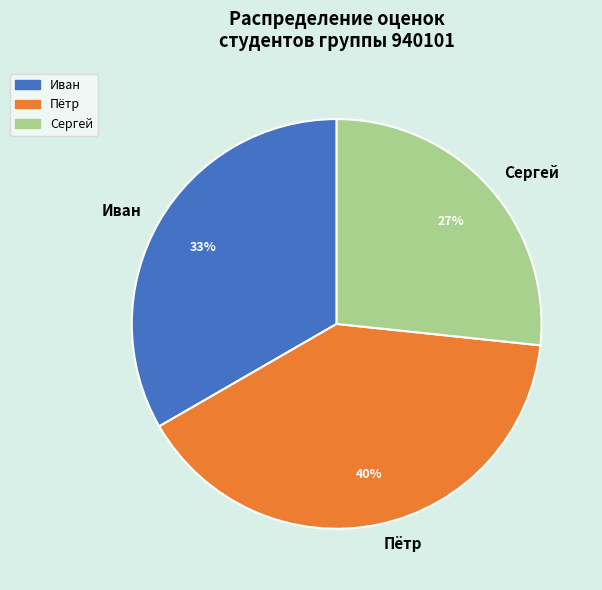

Which category has the biggest portion of the pie?

Пётр